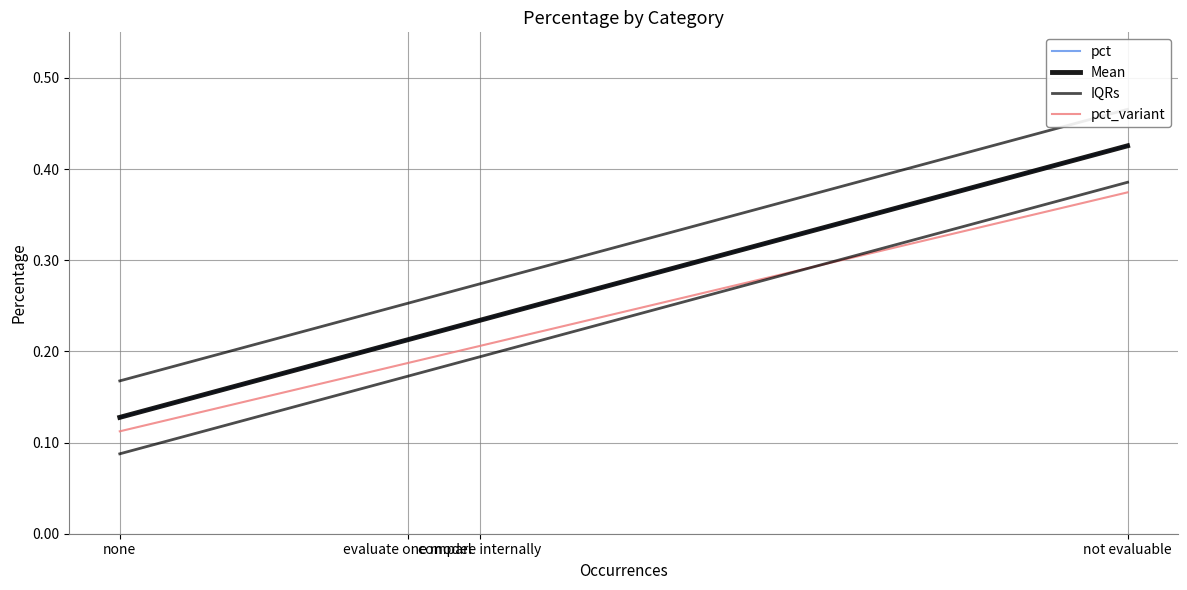

Reading left to right, extract all data points from this chart.

pct: not evaluable=0.4	compare internally=0.2	evaluate one model=0.2	none=0.1
Mean: not evaluable=0.4	compare internally=0.2	evaluate one model=0.2	none=0.1
IQRs: not evaluable=0.5	compare internally=0.3	evaluate one model=0.3	none=0.2
pct_variant: not evaluable=0.4	compare internally=0.2	evaluate one model=0.2	none=0.1